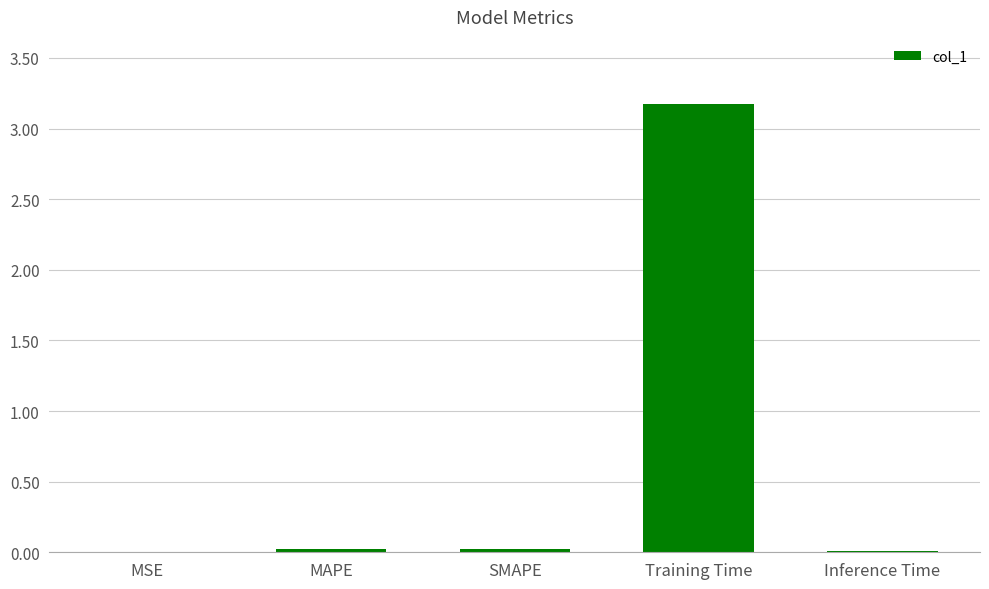

What is the difference between the values at Training Time and Inference Time?

3.2